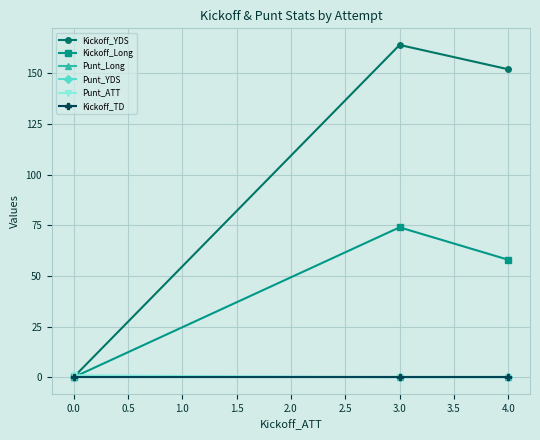

Which series has the largest total across all categories?

Kickoff_YDS